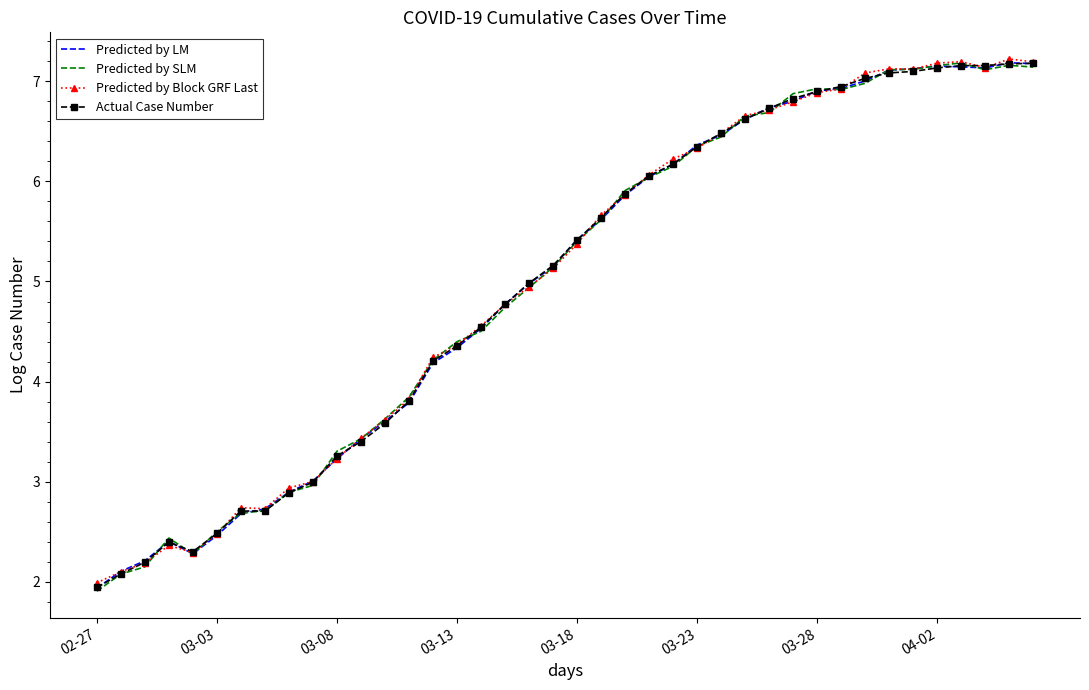

What is the smallest value displayed?

1.9